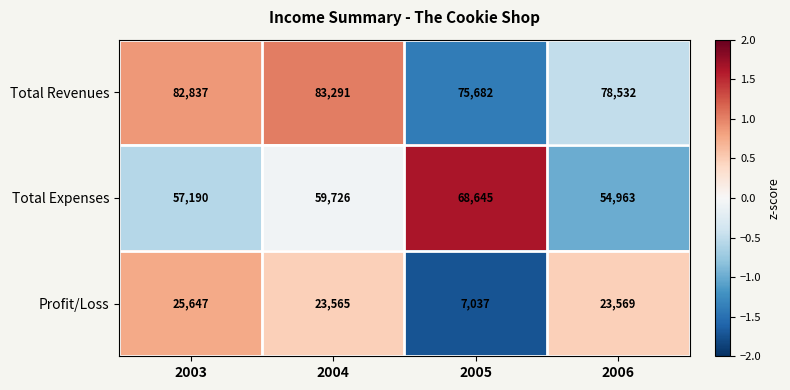

Which series changed the most between 2003 and 2004?

Total Expenses